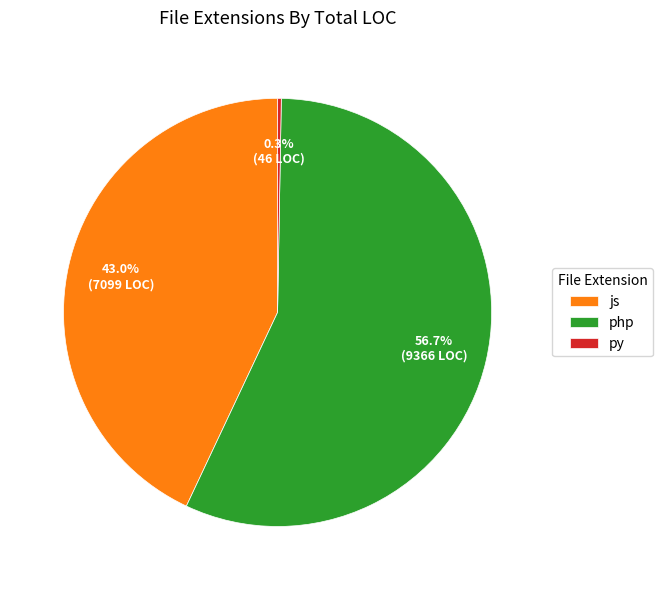

Is it true that js is 43% of the pie?

True